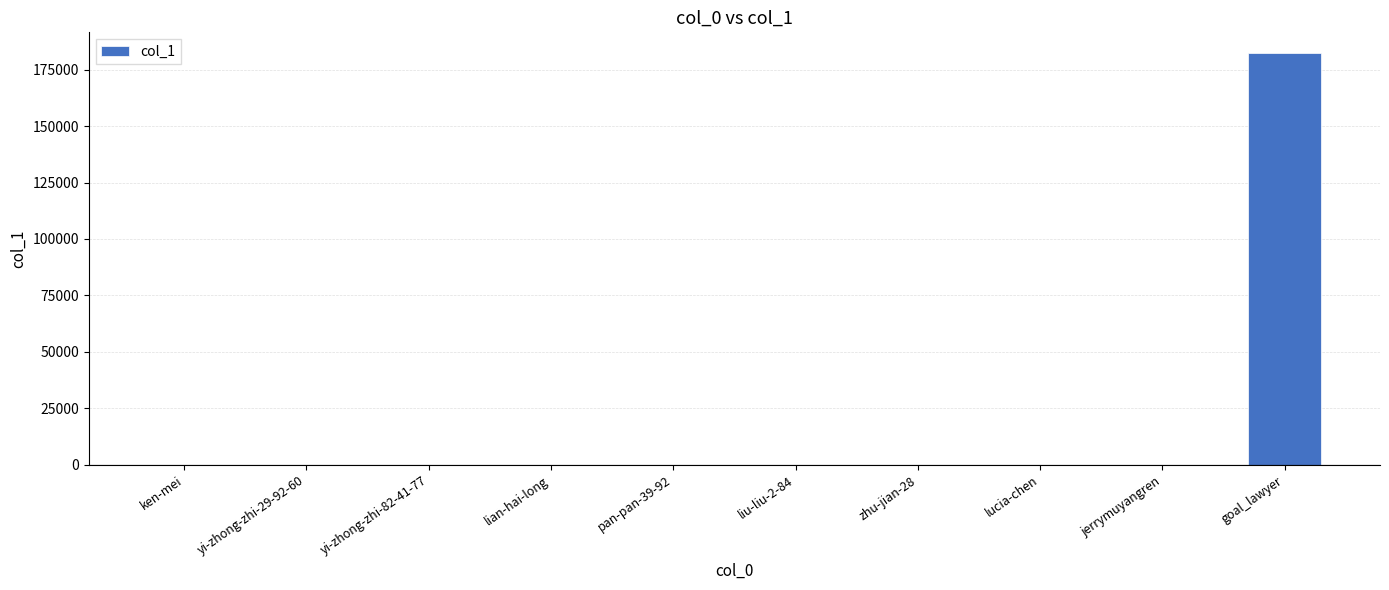

The value at goal_lawyer is 309135. True or false?

False